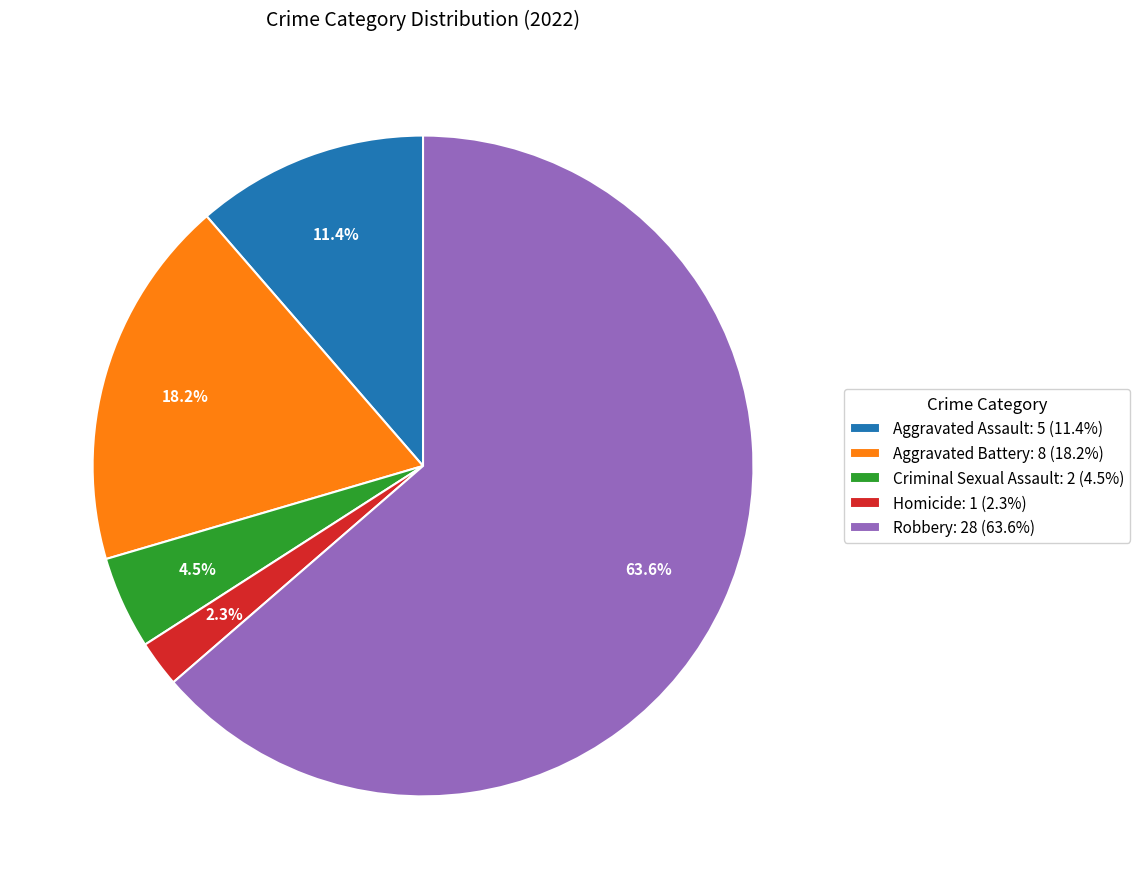

Is it true that Criminal Sexual Assault is 19% of the pie?

False